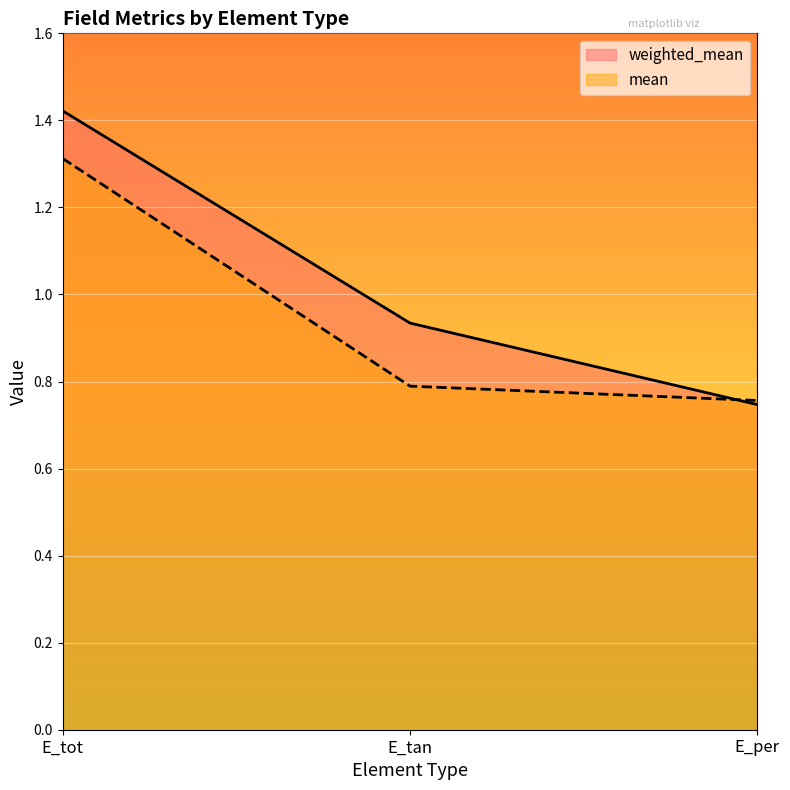

What are all the series names shown in the legend?

weighted_mean, mean